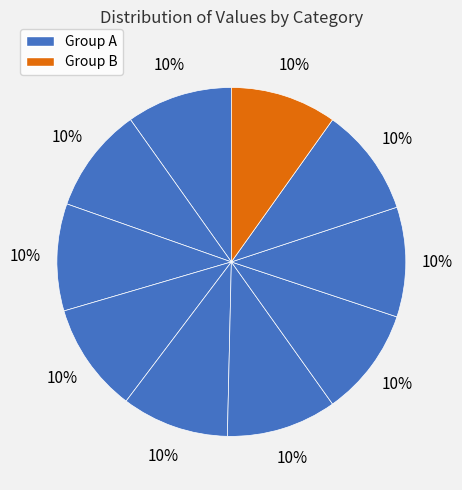

How many segments does this pie chart have?

10